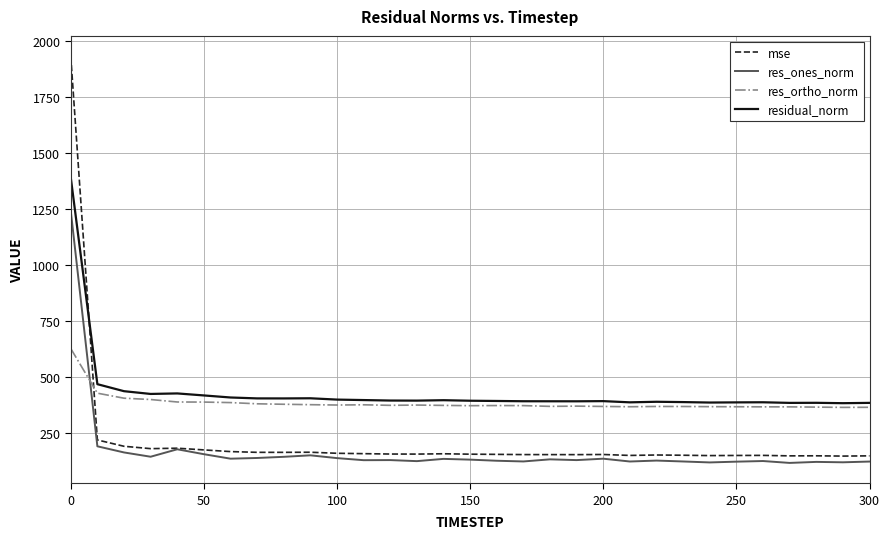

What is the smallest value displayed?

115.3